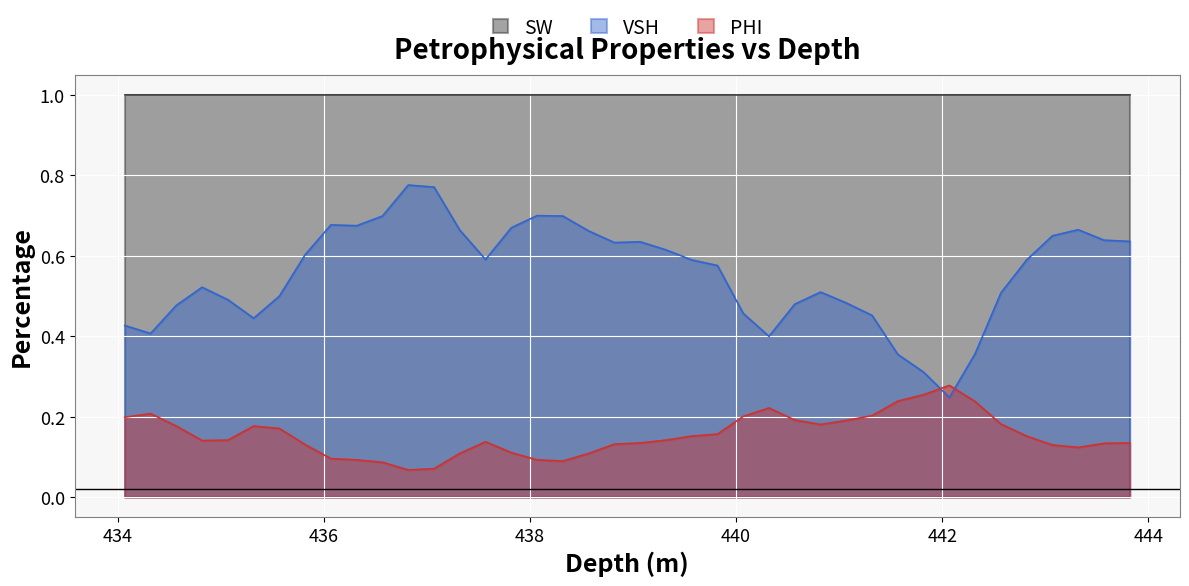

True or false: SW and PHI cross at least once.

False